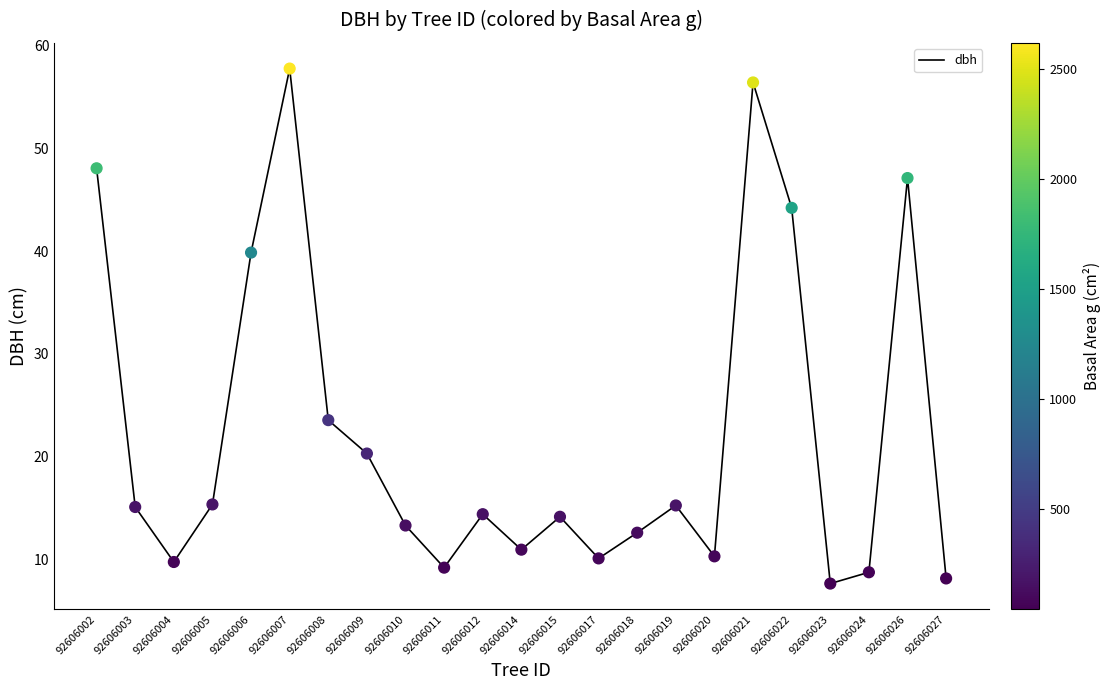

Approximately how many times larger is the value at 92606010 compared to 92606011?

1.4